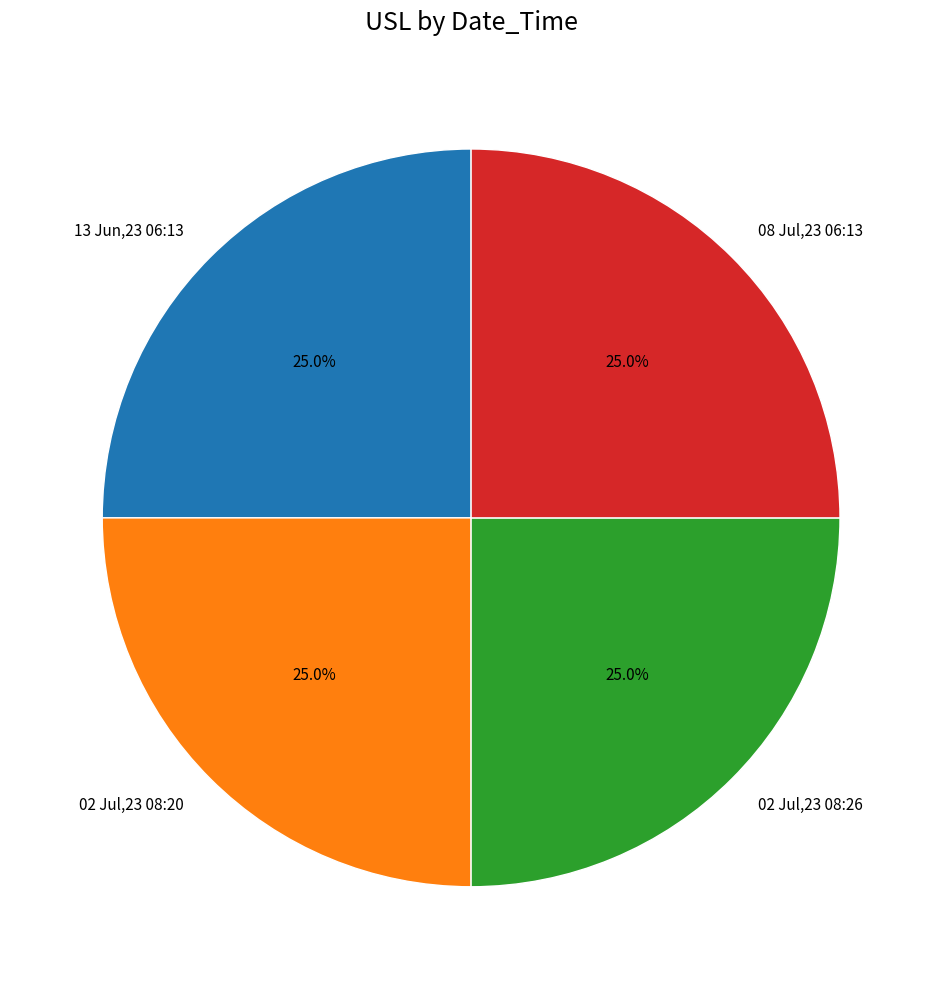

Is there any slice that represents more than half of the pie?

No